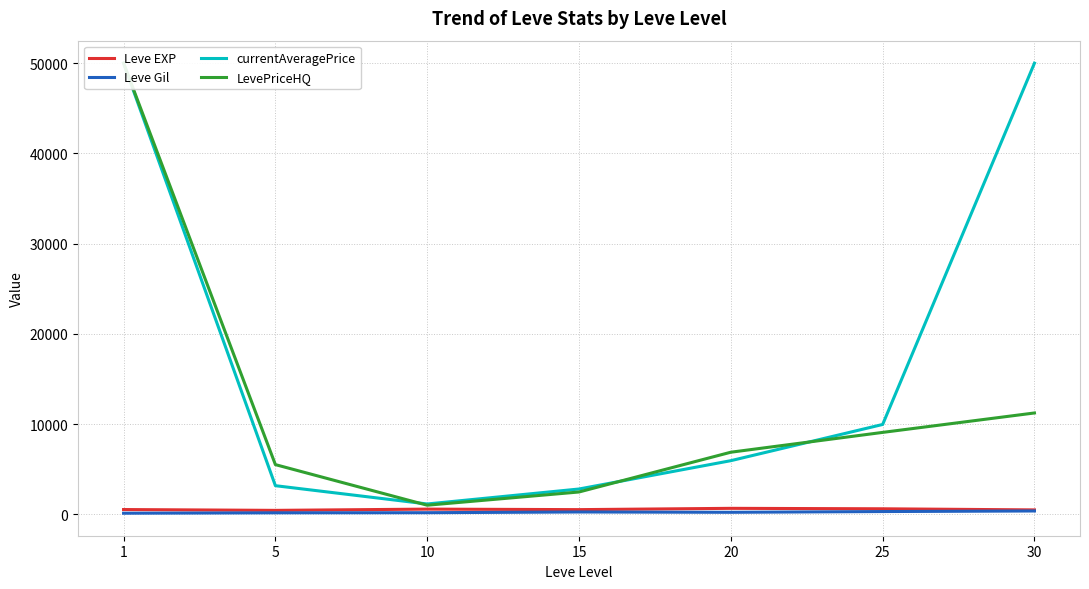

Reading right to left, extract all data points from this chart.

Leve EXP: 480.0	603.3	653.3	510.0	566.7	428.3	520.0
Leve Gil: 361.0	297.3	214.2	249.7	170.7	159.0	112.3
currentAveragePrice: 50000.0	9950.2	5937.0	2796.7	1137.3	3164.5	50000.0
LevePriceHQ: 11224.8	9071.2	6874.3	2466.0	999.8	5500.0	50000.0